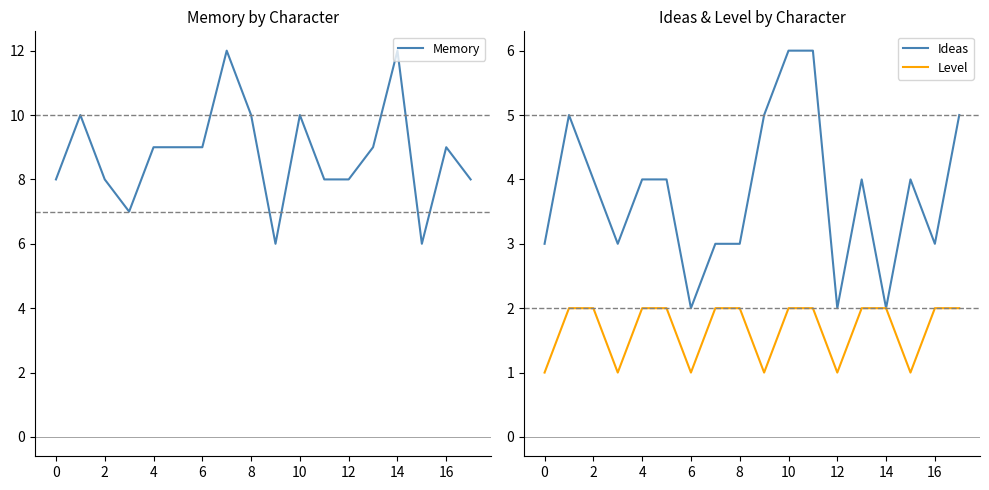

The value of Ideas at 12 is 3. True or false?

False